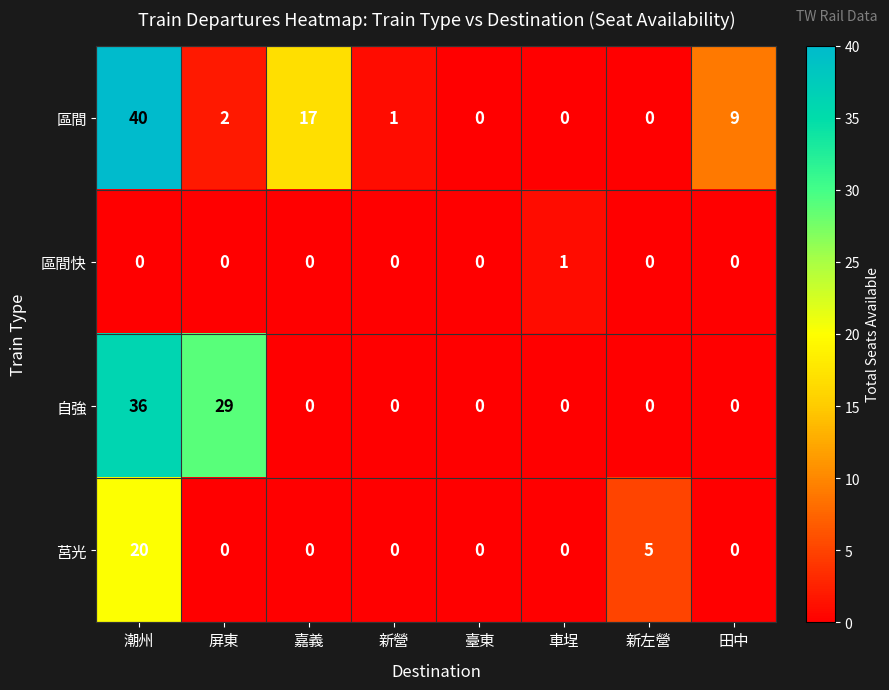

At which category does the chart reach its peak across all series?

潮州